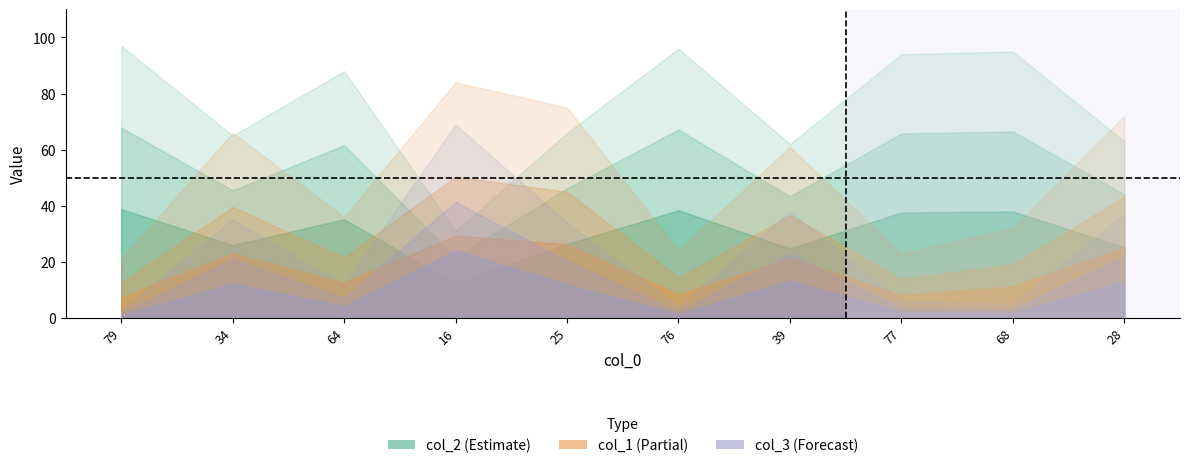

What is the difference between the maximum and minimum values in the col_1 series?

63